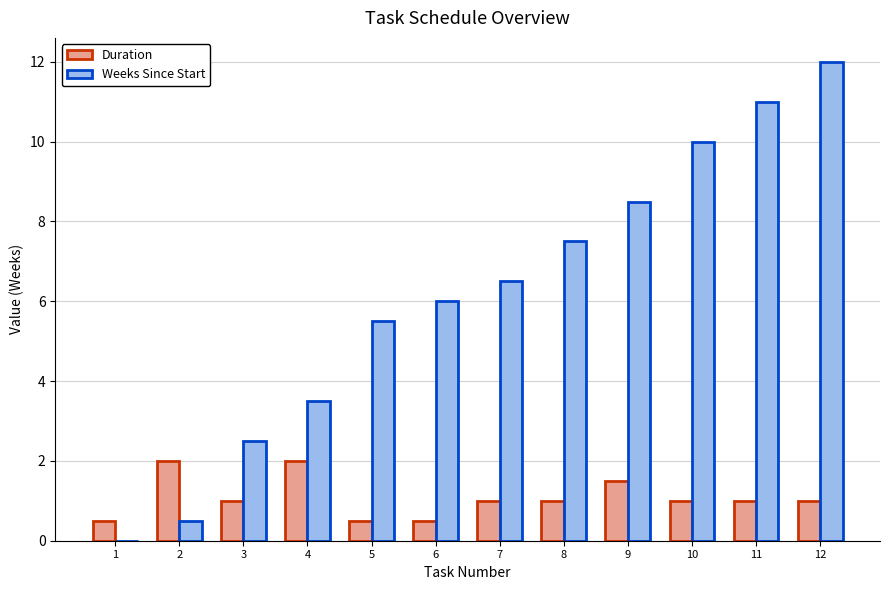

Reading left to right, list all the values displayed in this chart.

Duration: 0.5	2.0	1.0	2.0	0.5	0.5	1.0	1.0	1.5	1.0	1.0	1.0
Weeks Since Start: 0.0	0.5	2.5	3.5	5.5	6.0	6.5	7.5	8.5	10.0	11.0	12.0